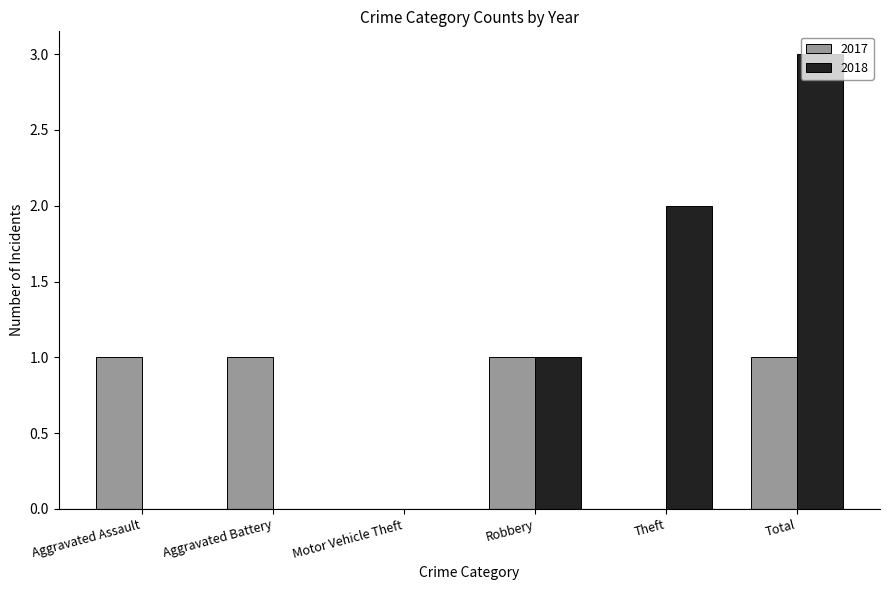

Reading right to left, list all the values displayed in this chart.

2017: 1	0	1	0	1	1
2018: 3	2	1	0	0	0